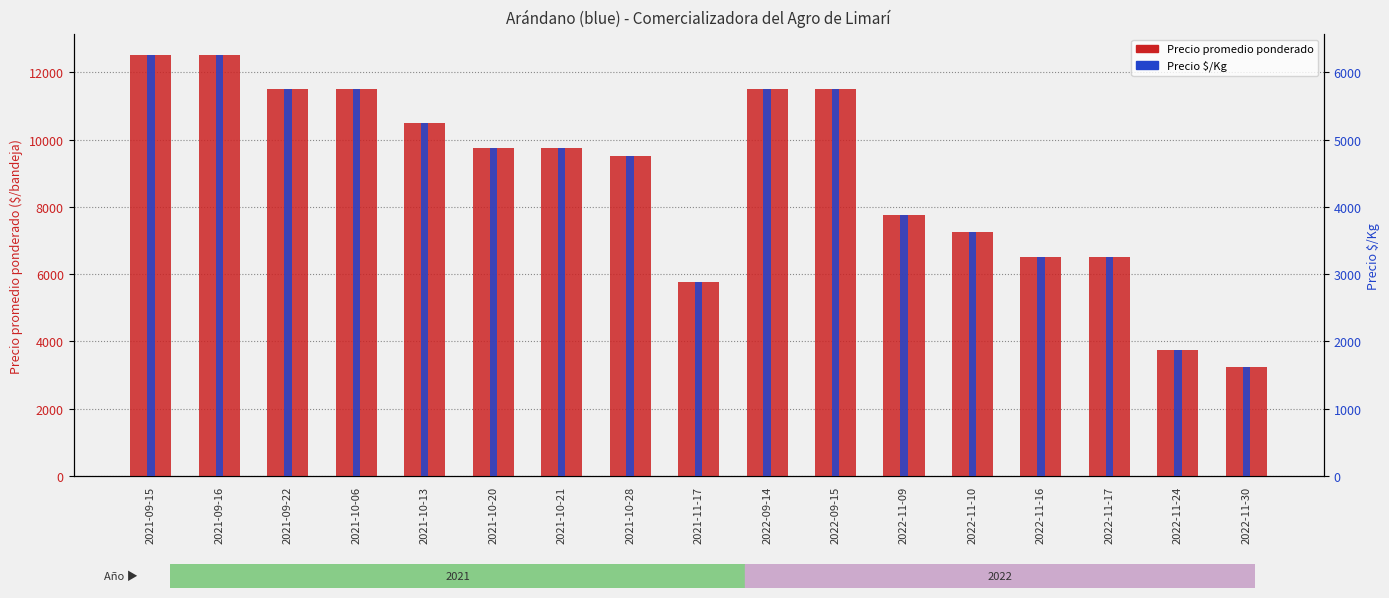

What position from the right is 2021-10-13?

13